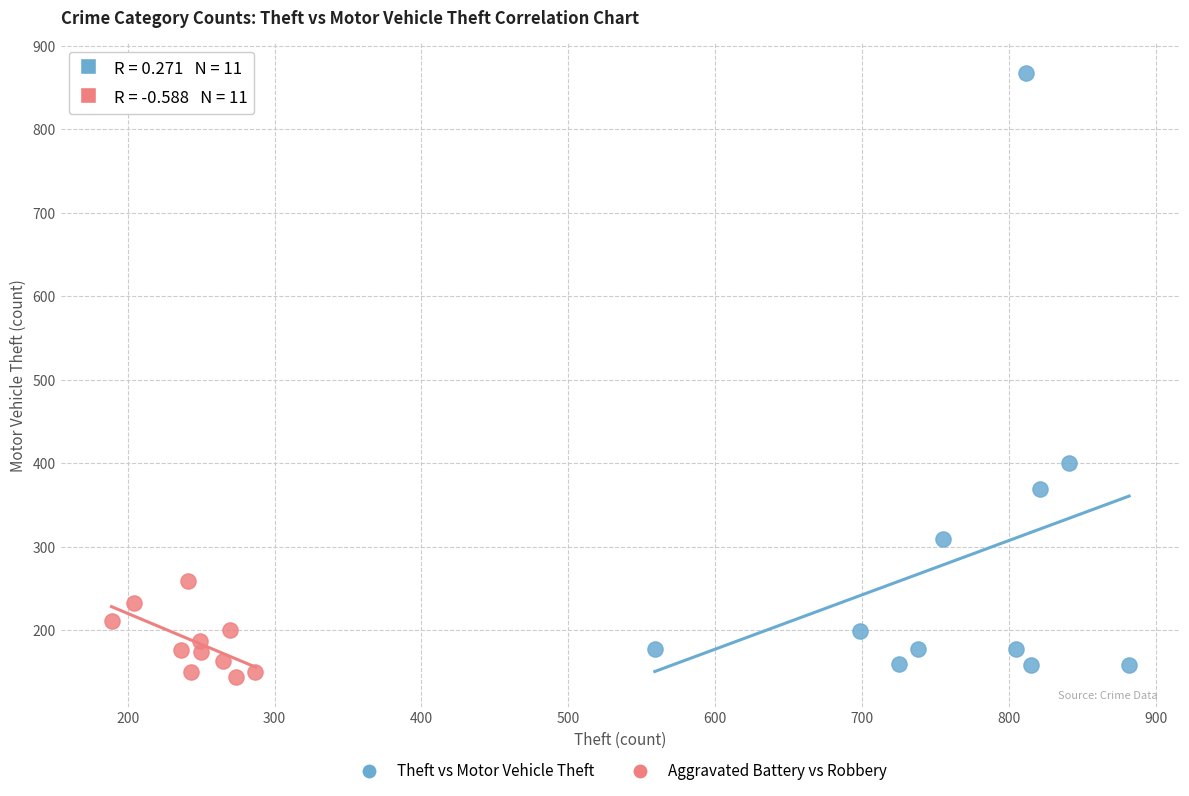

Which series has the largest Y range (max minus min)?

Theft vs Motor Vehicle Theft